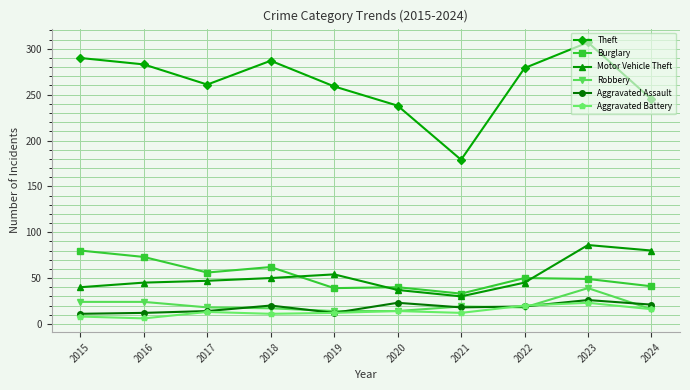

True or false: Motor Vehicle Theft and Aggravated Battery cross at least once.

False